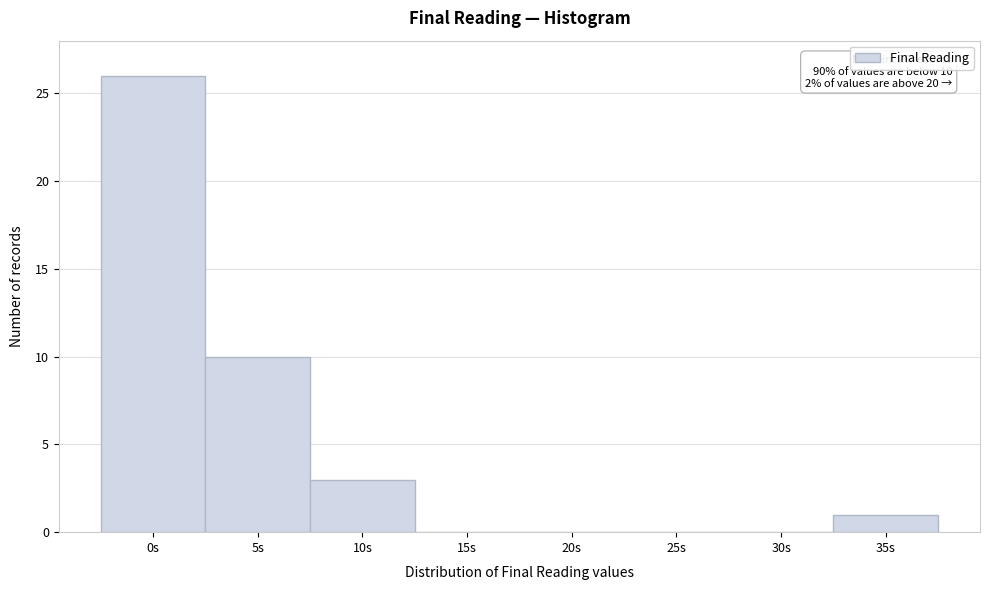

Reading right to left, what are all the values shown in this chart?

35s=1	30s=0	25s=0	20s=0	15s=0	10s=3	5s=10	0s=26